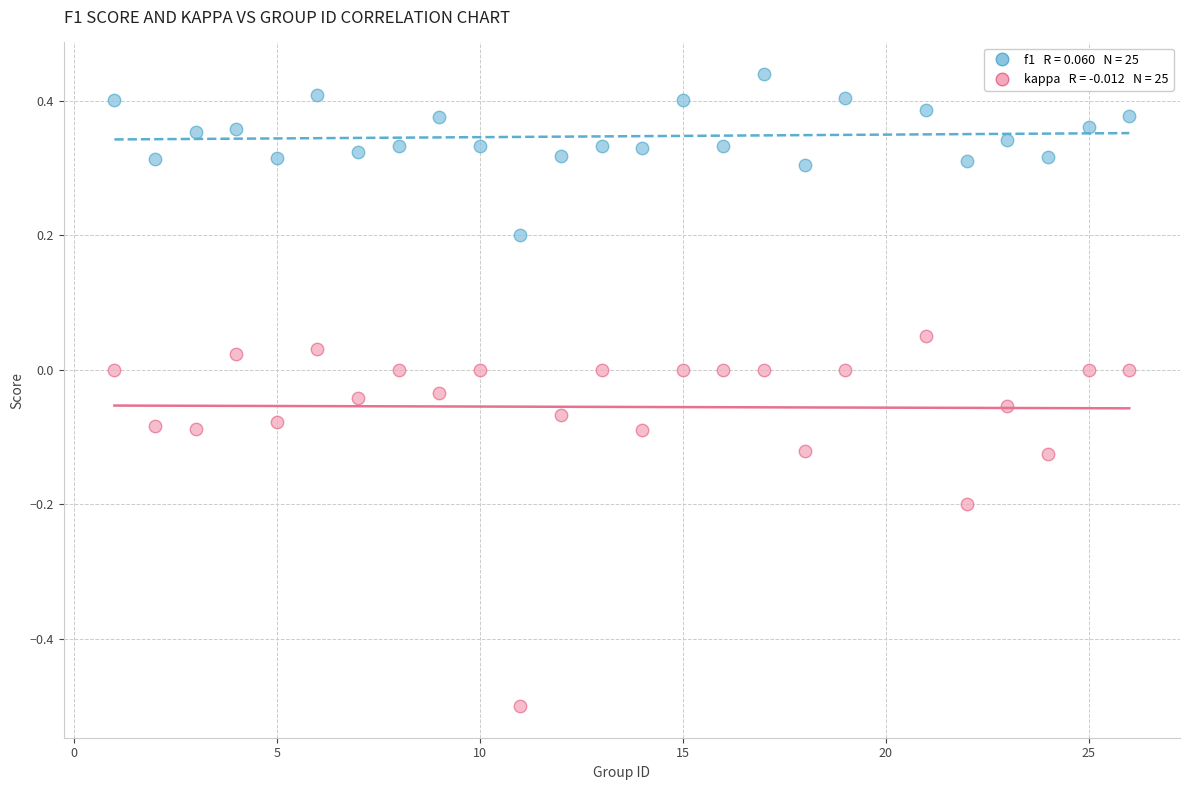

Across all data points, what is the range of X values (max minus min)?

25.0